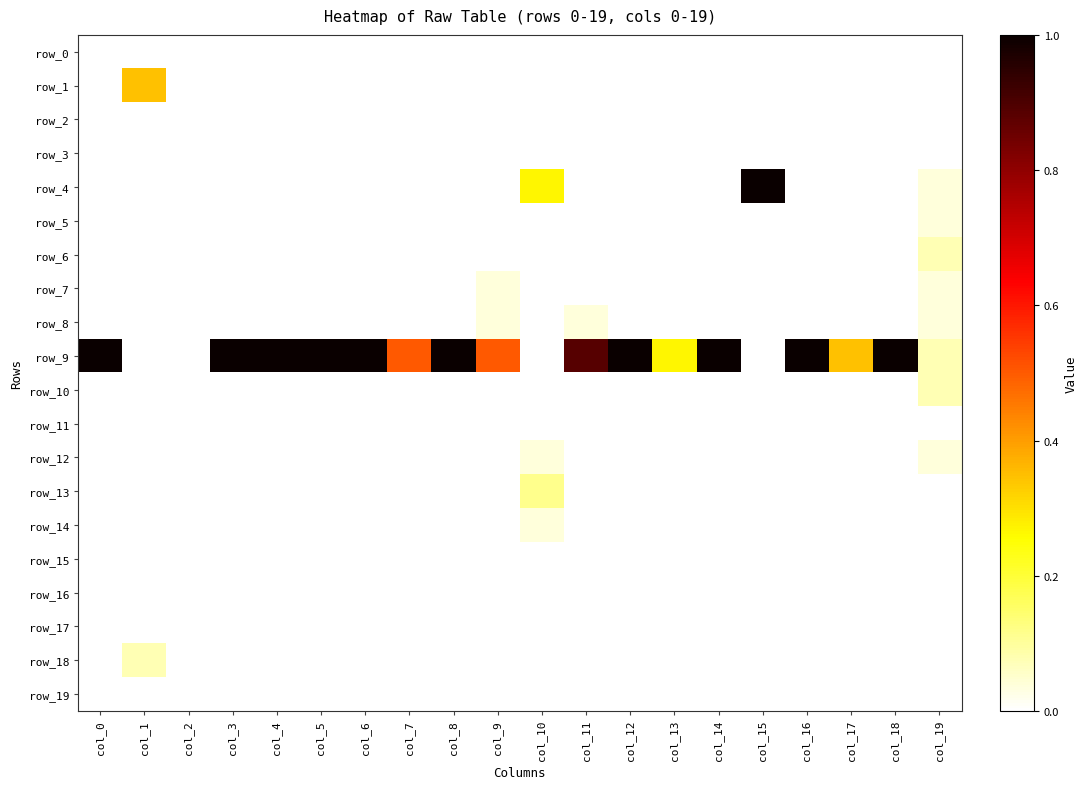

At which category is the sum across all series the highest?

col_0